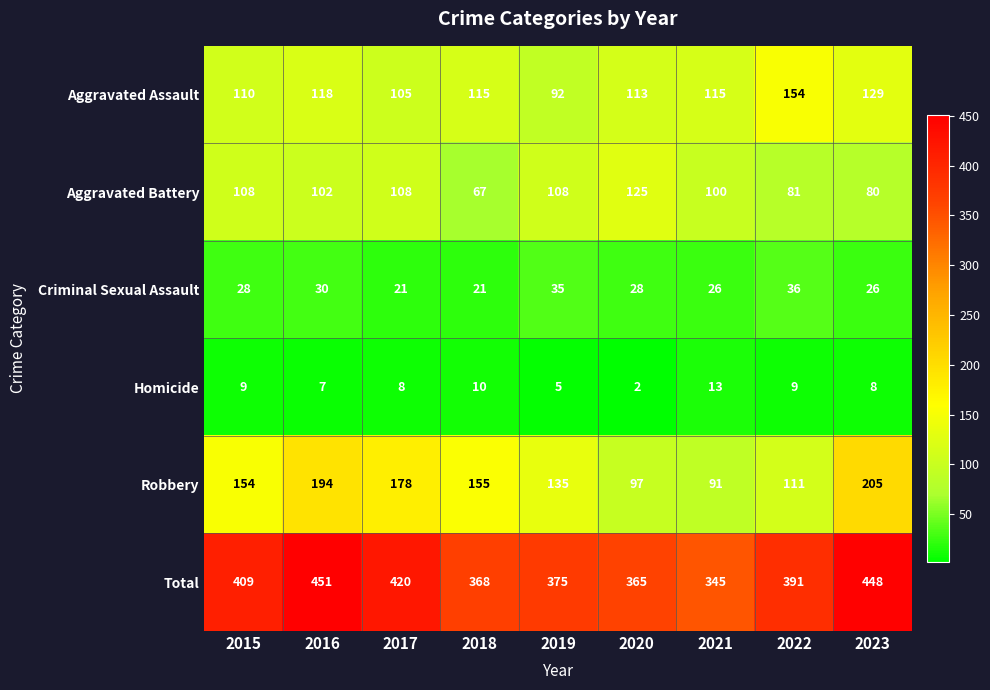

How many series are shown in this chart?

6